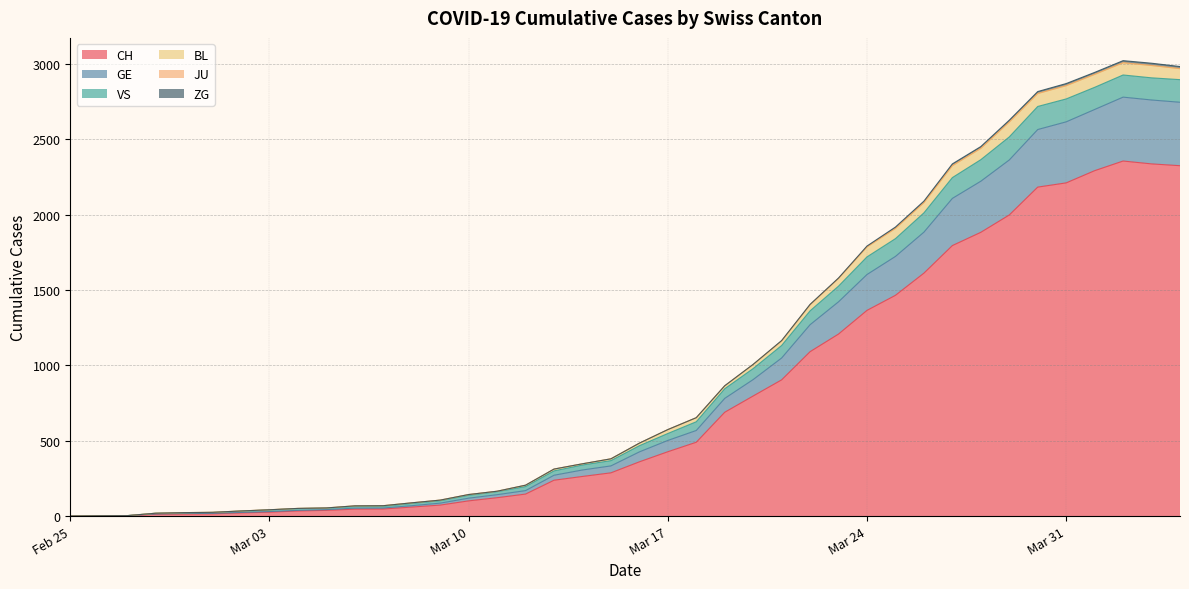

What is the highest value of the CH series?

2356